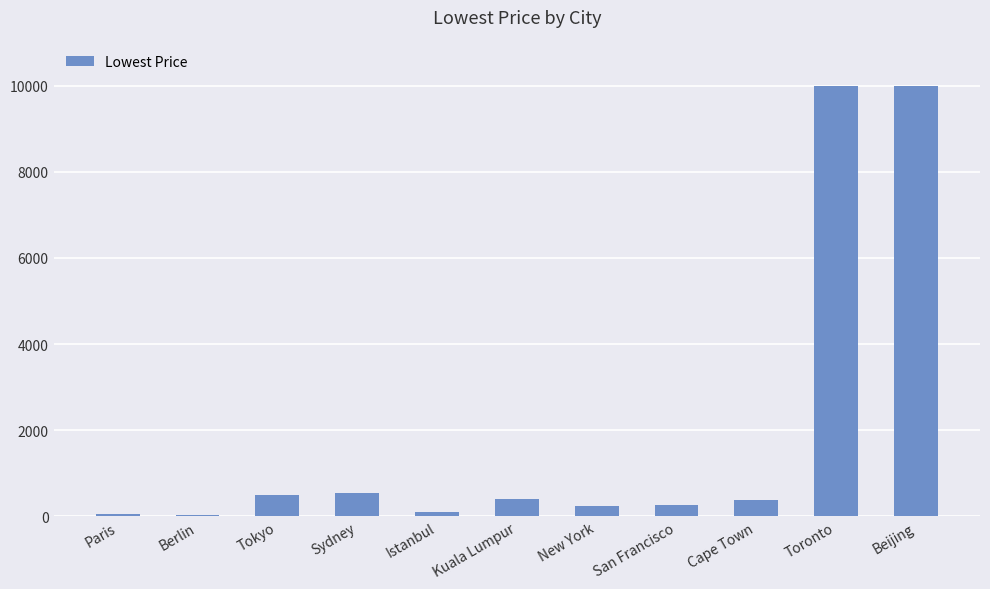

What is the approximate value at Kuala Lumpur?

414